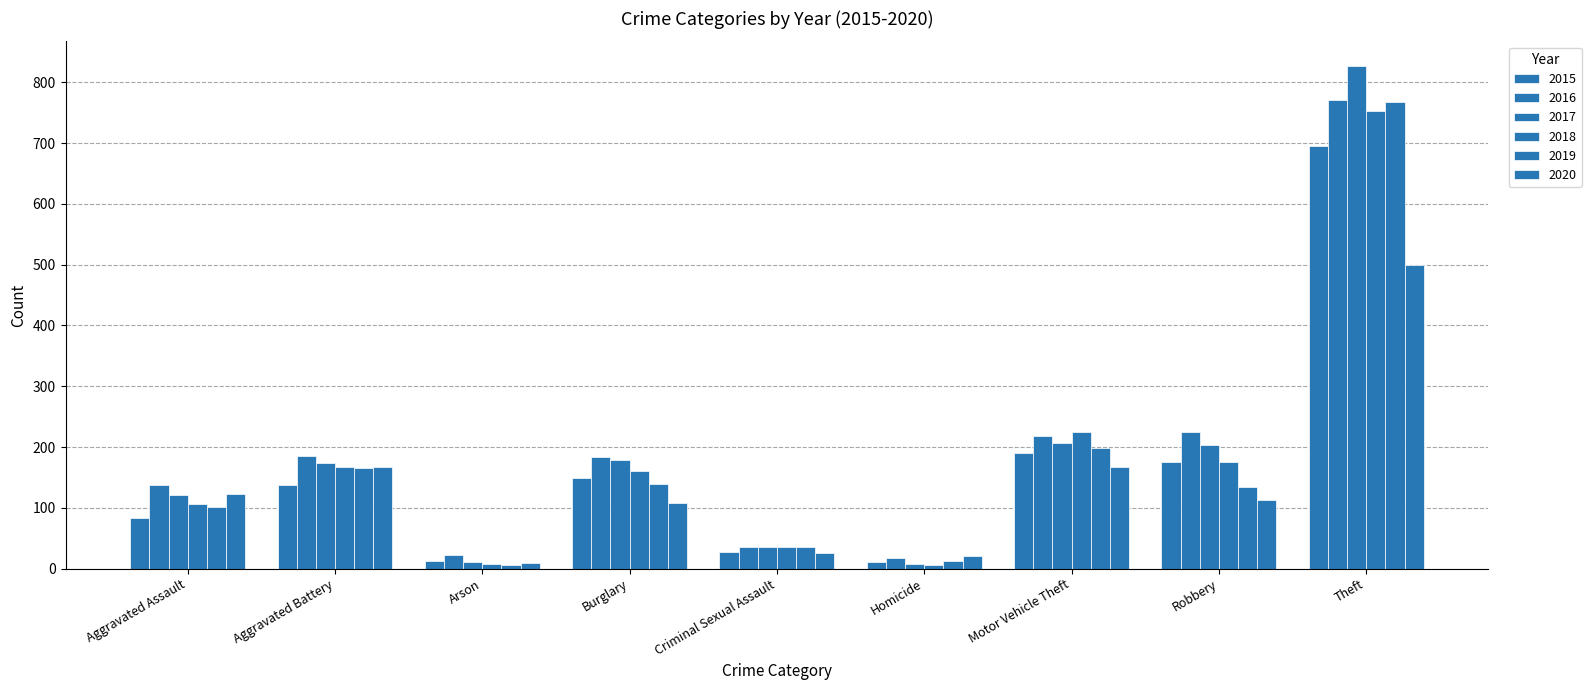

What is the sum of all 2015 values?

1484